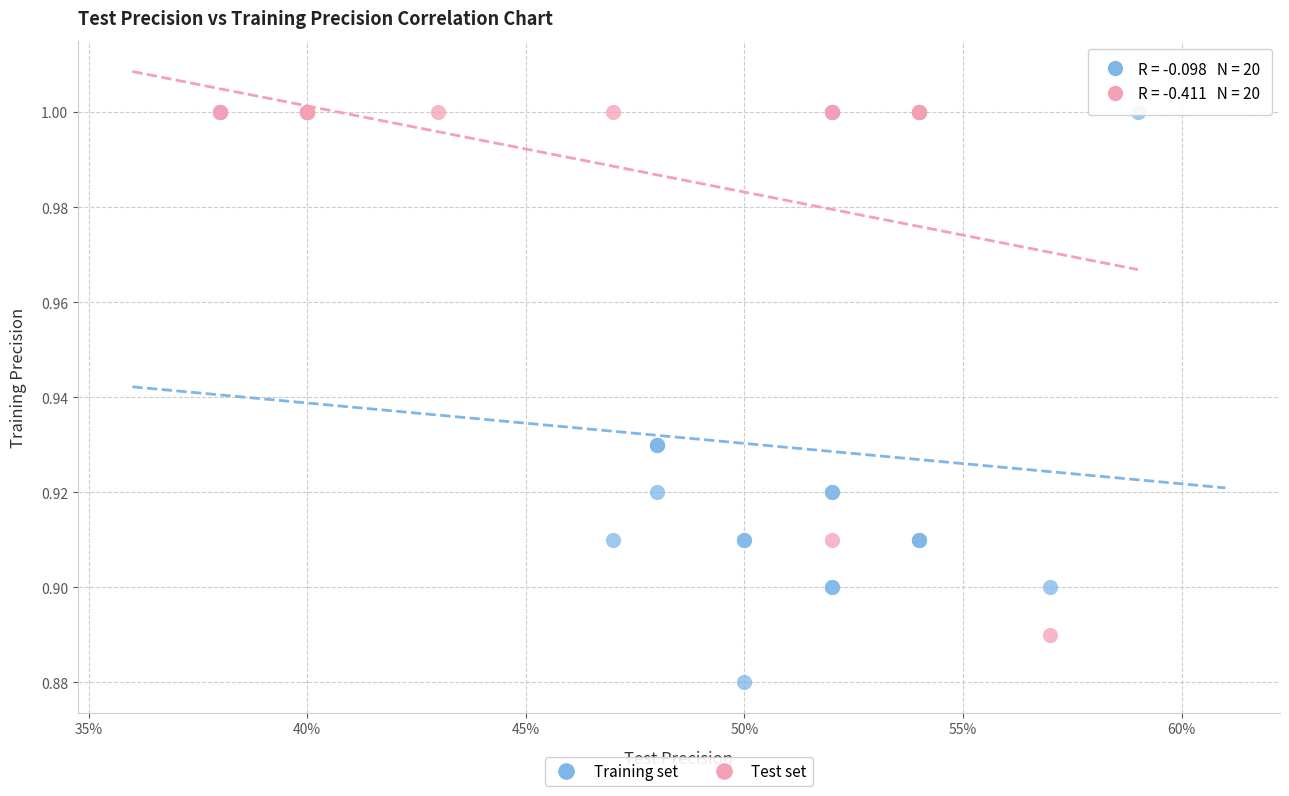

Which series contains the lowest Y value?

Training set